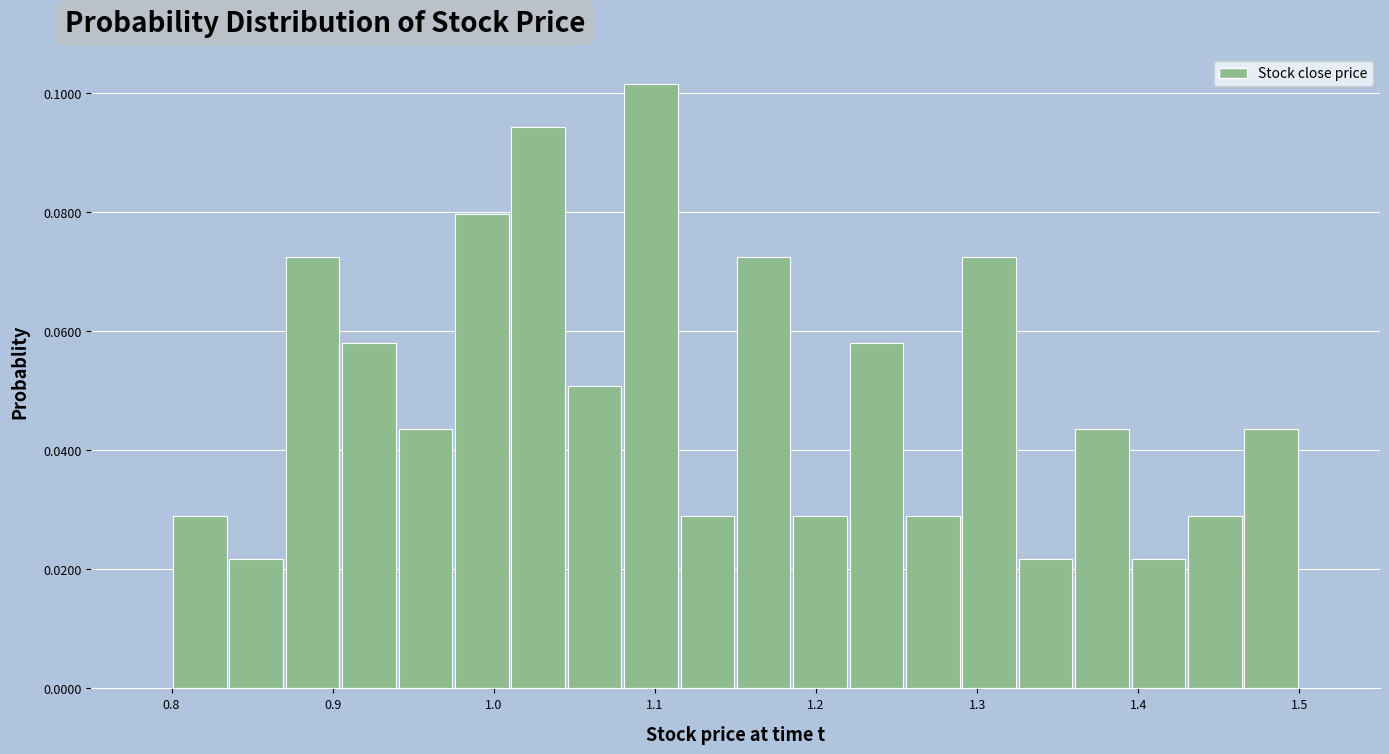

Read against the x-axis, roughly where is the centre of the tallest bar?

1.10